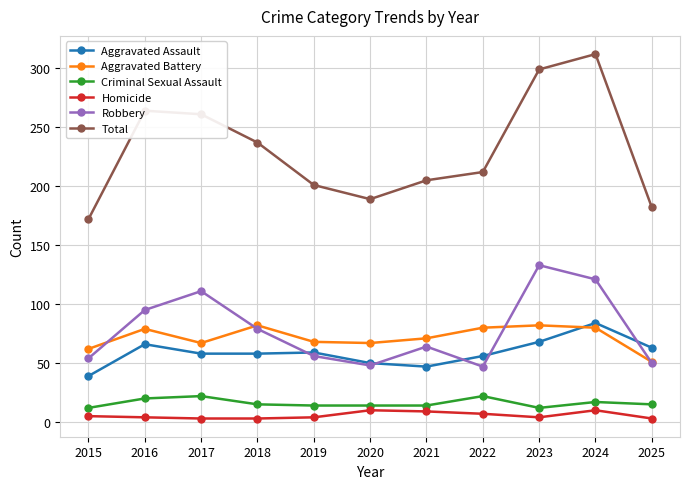

What is the highest value of the Aggravated Assault series?

84